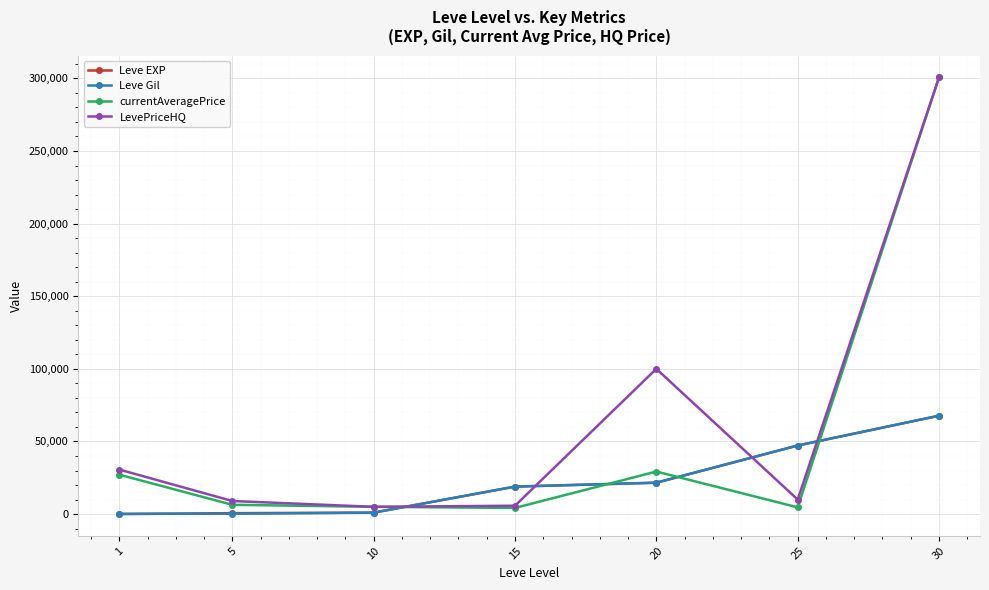

After their last crossing, which series has the higher values: currentAveragePrice or Leve Gil?

currentAveragePrice